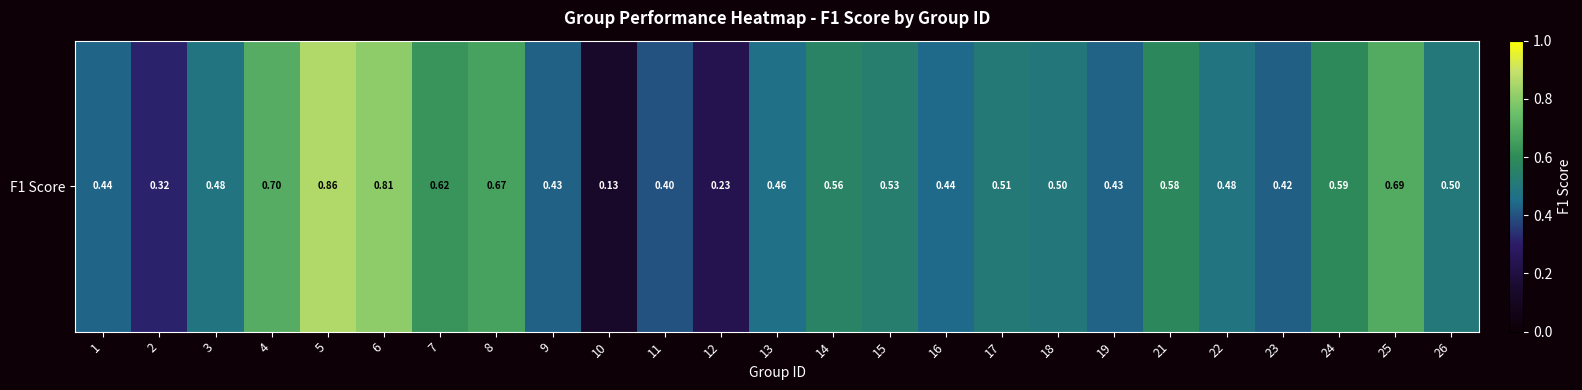

Count the number of categories in the chart.

25